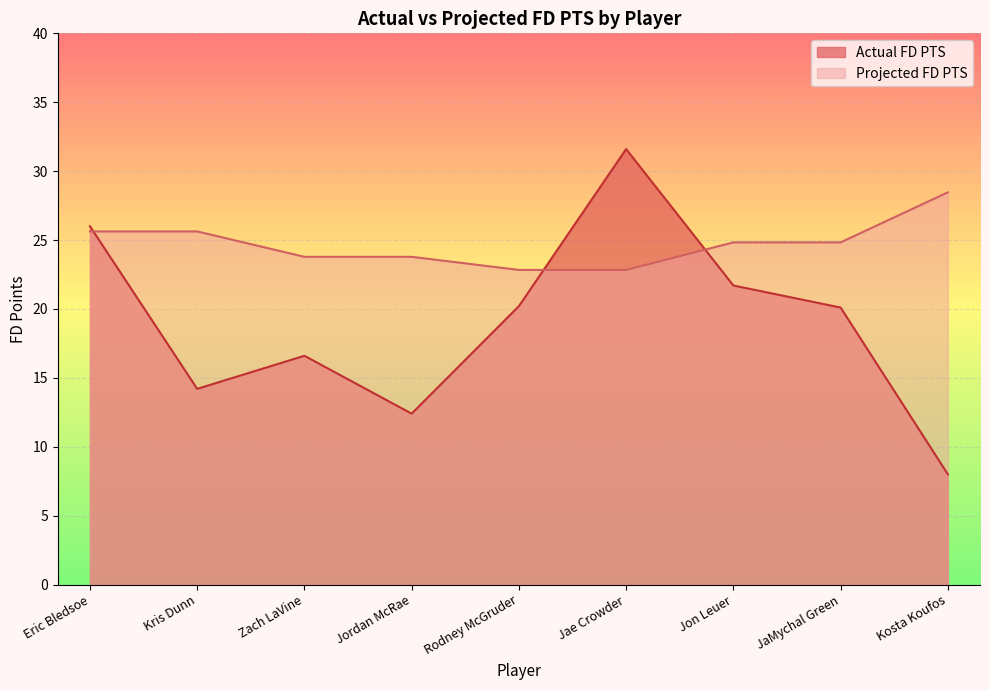

The value of Actual FD PTS at Kris Dunn is 20.3. True or false?

False